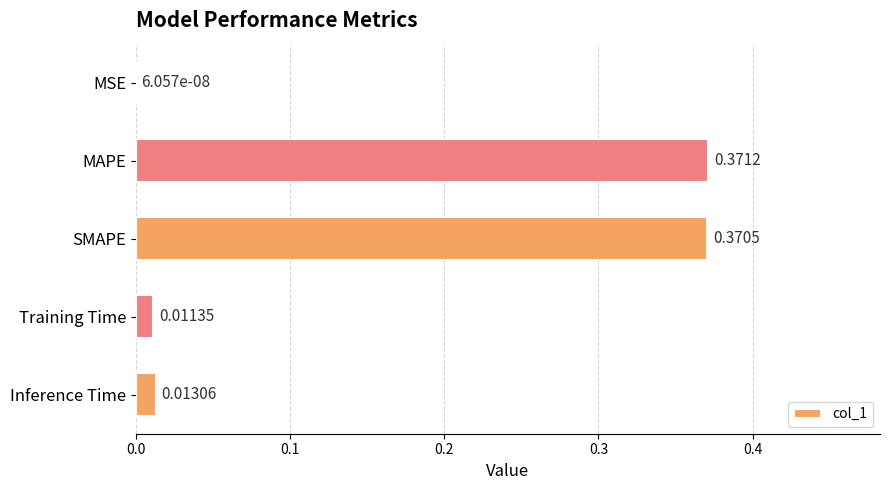

Which label corresponds to the largest value in the chart?

MAPE